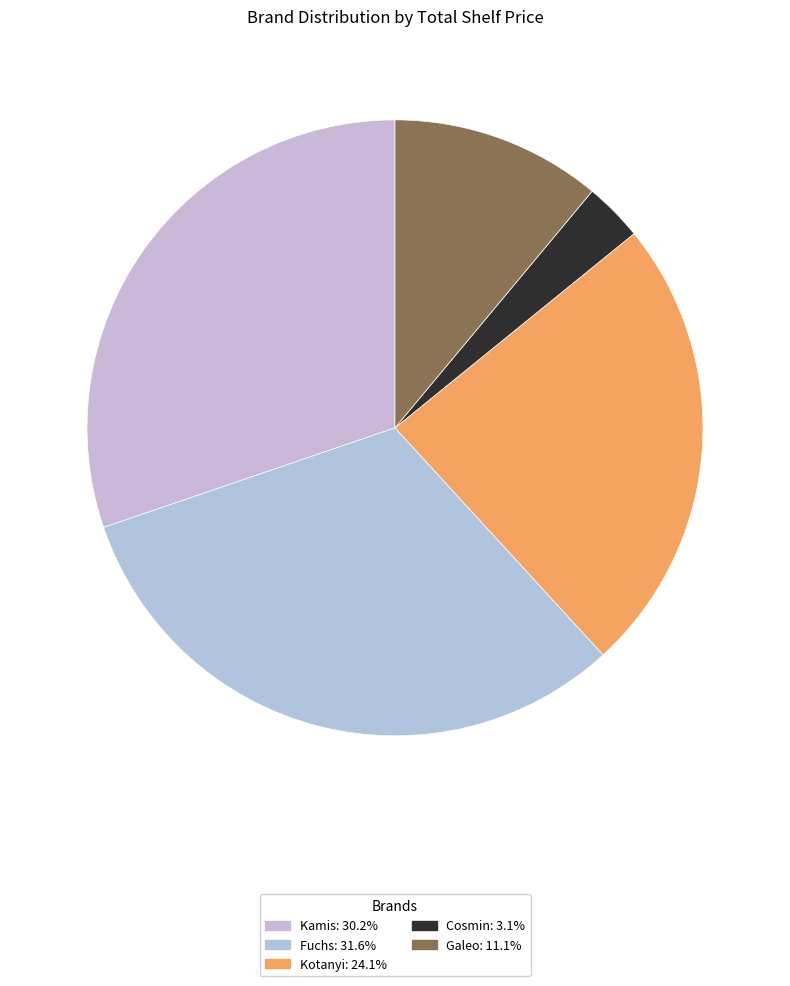

How many segments does this pie chart have?

5